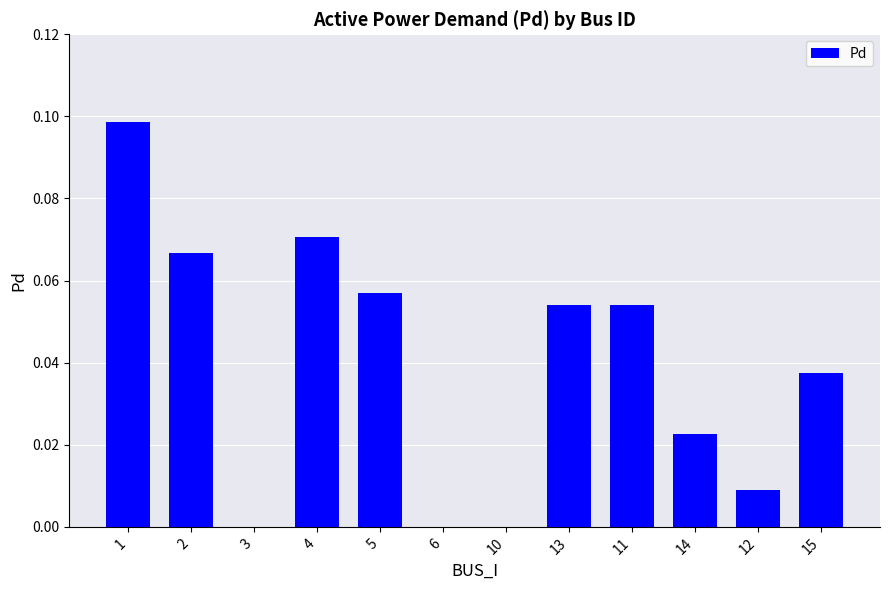

Count the number of categories in the chart.

12